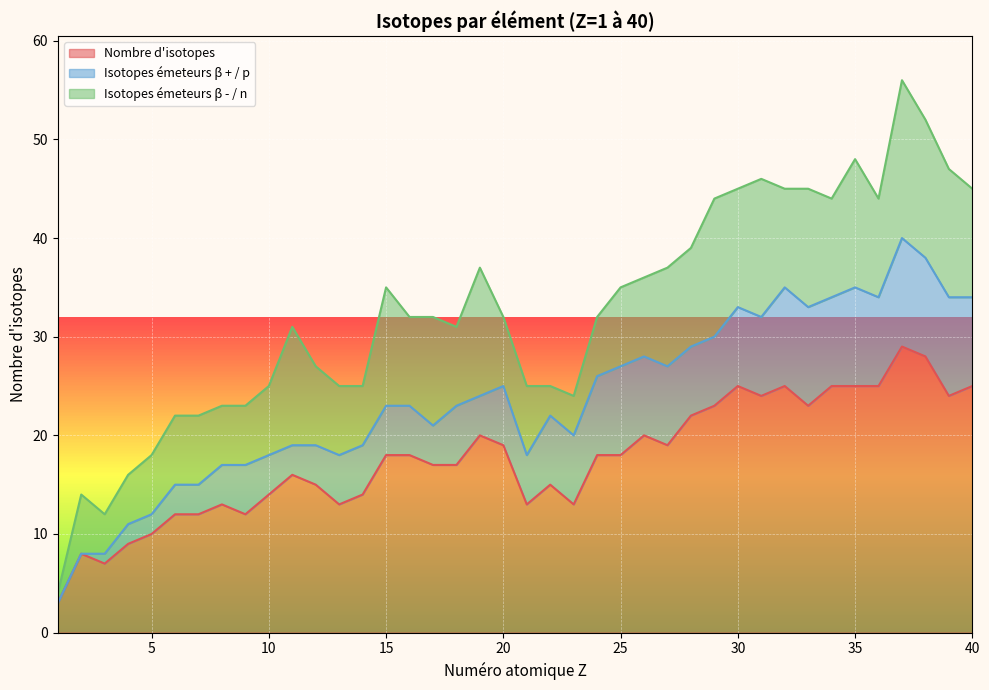

What are all the series names shown in the legend?

Nombre d'isotopes, Isotopes émeteurs β + / p, Isotopes émeteurs β - / n